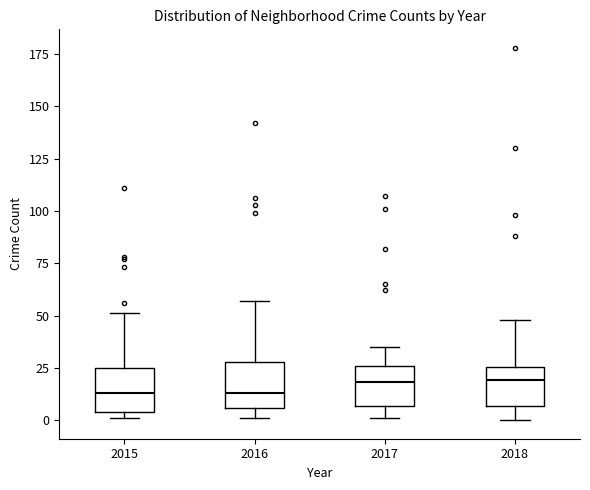

Reading left to right, read every box against the y-axis: the position of its median line, the range the box covers, and the ends of its whiskers. The values are not printed on the chart, so give them approximately, as read against the axis.

2015: median 15, box 5 to 25, whiskers 0 to 50
2016: median 15, box 5 to 30, whiskers 0 to 55
2017: median 20, box 5 to 25, whiskers 0 to 35
2018: median 20, box 5 to 25, whiskers 0 to 50